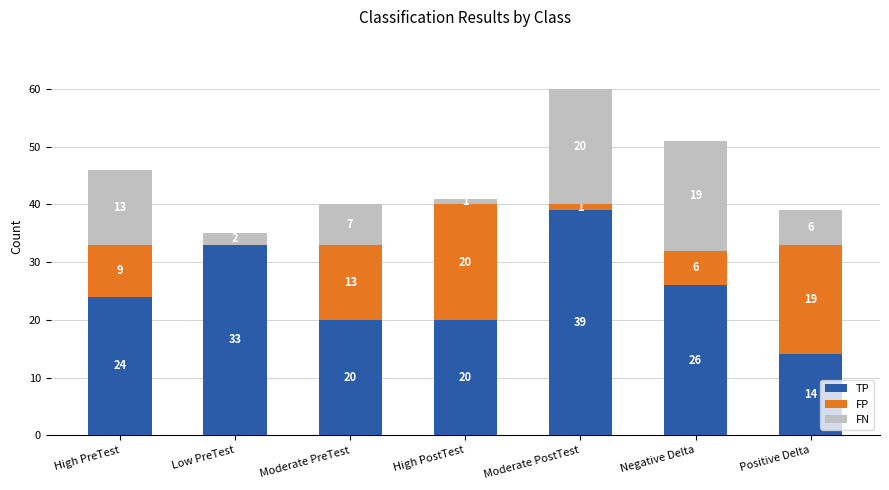

What is the sum of all TP values?

176